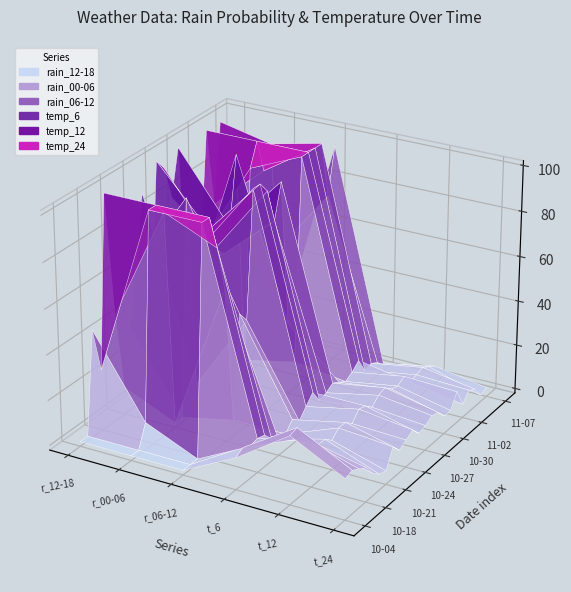

Reading right to left, what are all the values shown in this chart?

rain_12-18: 2023-11-07=55	2023-11-06=40	2023-11-05=100	2023-11-03=65	2023-11-02=100	2023-11-01=50	2023-10-31=0	2023-10-30=25	2023-10-29=100	2023-10-28=80	2023-10-27=95	2023-10-26=100	2023-10-25=40	2023-10-24=90	2023-10-23=60	2023-10-22=35	2023-10-21=10	2023-10-20=45	2023-10-19=100	2023-10-18=25	2023-10-17=45	2023-10-06=0	2023-10-04=0
rain_00-06: 2023-11-07=10	2023-11-06=45	2023-11-05=95	2023-11-03=85	2023-11-02=100	2023-11-01=90	2023-10-31=5	2023-10-30=100	2023-10-29=70	2023-10-28=60	2023-10-27=65	2023-10-26=75	2023-10-25=70	2023-10-24=10	2023-10-23=95	2023-10-22=0	2023-10-21=0	2023-10-20=95	2023-10-19=100	2023-10-18=100	2023-10-17=10	2023-10-06=0	2023-10-04=0
rain_06-12: 2023-11-07=95	2023-11-06=75	2023-11-05=100	2023-11-03=100	2023-11-02=100	2023-11-01=100	2023-10-31=10	2023-10-30=30	2023-10-29=95	2023-10-28=80	2023-10-27=95	2023-10-26=100	2023-10-25=100	2023-10-24=45	2023-10-23=50	2023-10-22=5	2023-10-21=65	2023-10-20=85	2023-10-19=100	2023-10-18=100	2023-10-17=0	2023-10-06=0	2023-10-04=0
temp_6: 2023-11-07=1	2023-11-06=4	2023-11-05=6	2023-11-03=5	2023-11-02=12	2023-11-01=9	2023-10-31=7	2023-10-30=9	2023-10-29=11	2023-10-28=9	2023-10-27=8	2023-10-26=14	2023-10-25=10	2023-10-24=6	2023-10-23=9	2023-10-22=5	2023-10-21=5	2023-10-20=8	2023-10-19=12	2023-10-18=13	2023-10-17=12	2023-10-06=14	2023-10-04=12
temp_12: 2023-11-07=6	2023-11-06=8	2023-11-05=10	2023-11-03=9	2023-11-02=8	2023-11-01=13	2023-10-31=11	2023-10-30=12	2023-10-29=15	2023-10-28=14	2023-10-27=11	2023-10-26=14	2023-10-25=15	2023-10-24=11	2023-10-23=14	2023-10-22=14	2023-10-21=11	2023-10-20=14	2023-10-19=14	2023-10-18=18	2023-10-17=22	2023-10-06=29	2023-10-04=28
temp_24: 2023-11-07=2	2023-11-06=1	2023-11-05=6	2023-11-03=8	2023-11-02=4	2023-11-01=12	2023-10-31=6	2023-10-30=6	2023-10-29=10	2023-10-28=11	2023-10-27=9	2023-10-26=8	2023-10-25=12	2023-10-24=10	2023-10-23=8	2023-10-22=12	2023-10-21=4	2023-10-20=5	2023-10-19=8	2023-10-18=13	2023-10-17=15	2023-10-06=17	2023-10-04=16